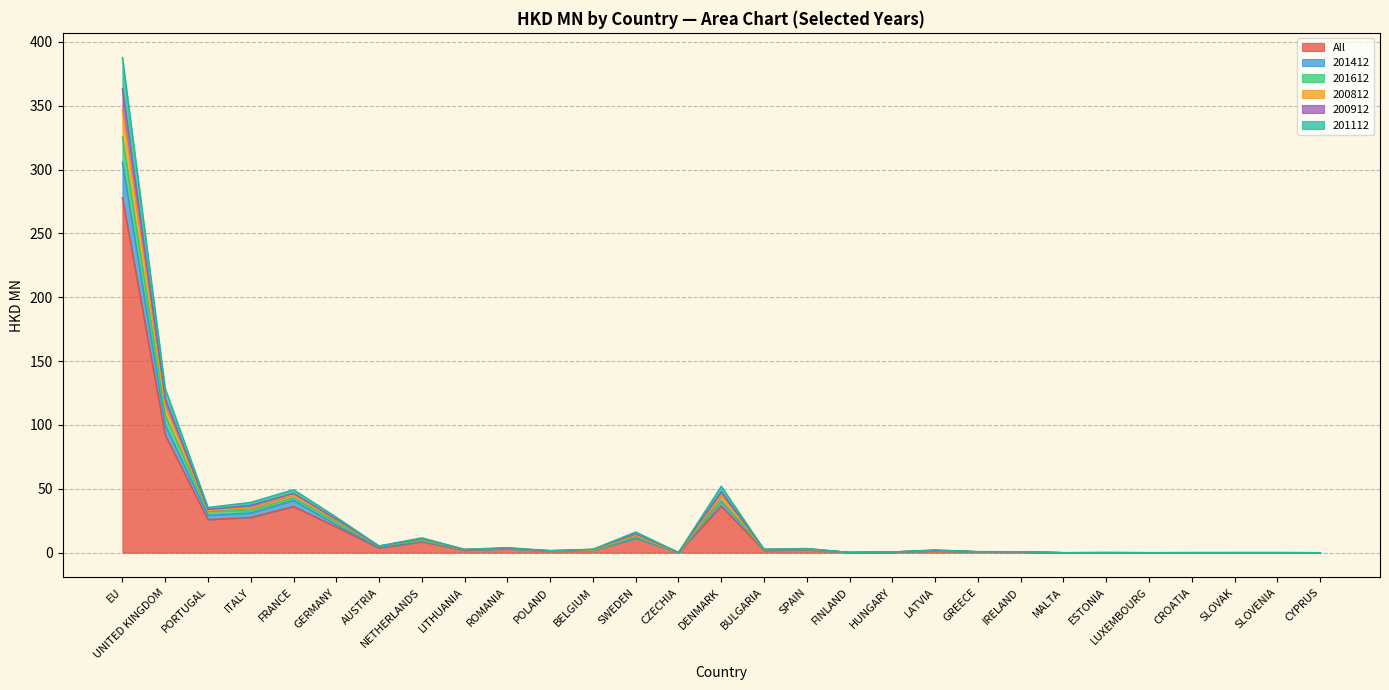

True or false: 201612 has a value of 0.0 at MALTA.

True